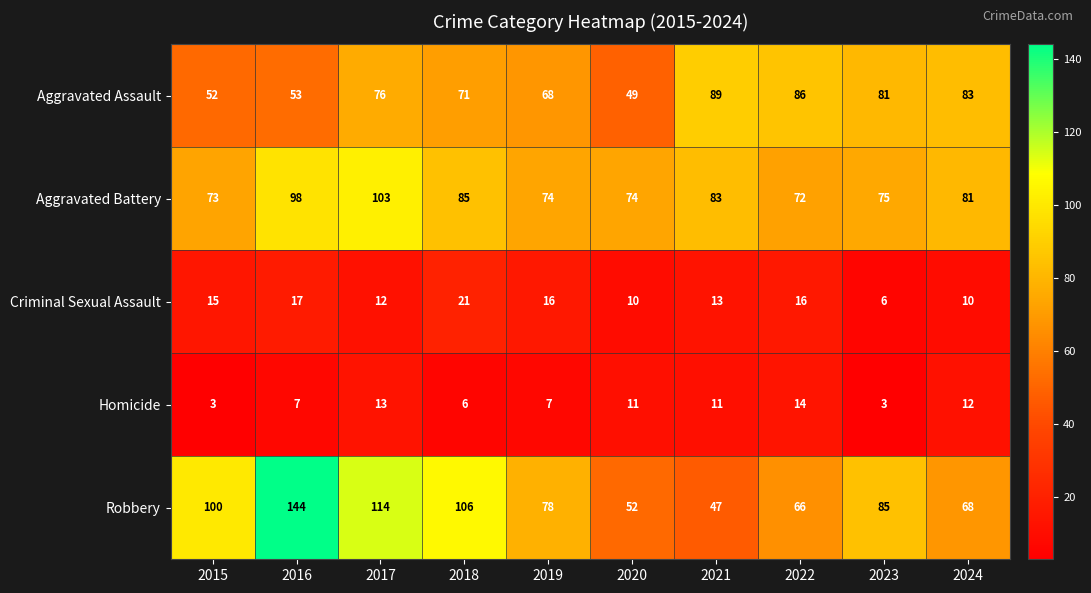

How many categories are shown in the chart?

10